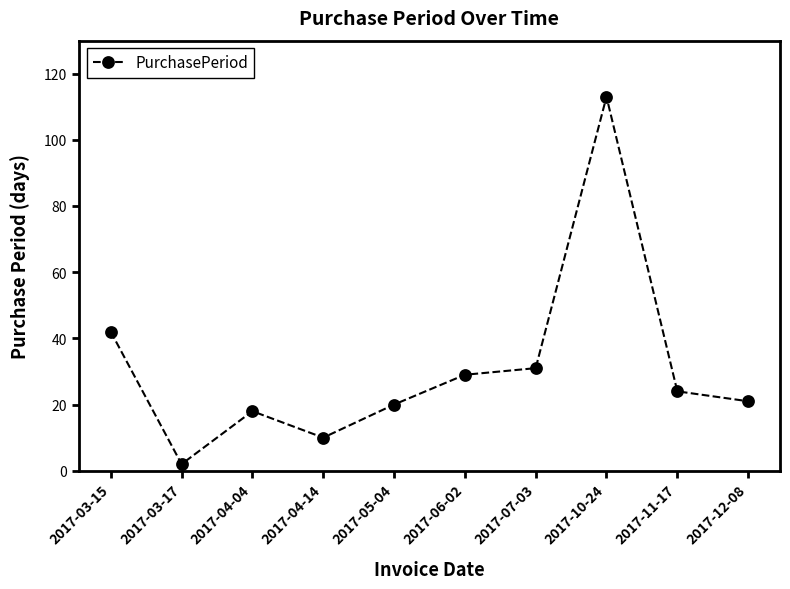

At which label is the value closest to 57?

2017-03-15